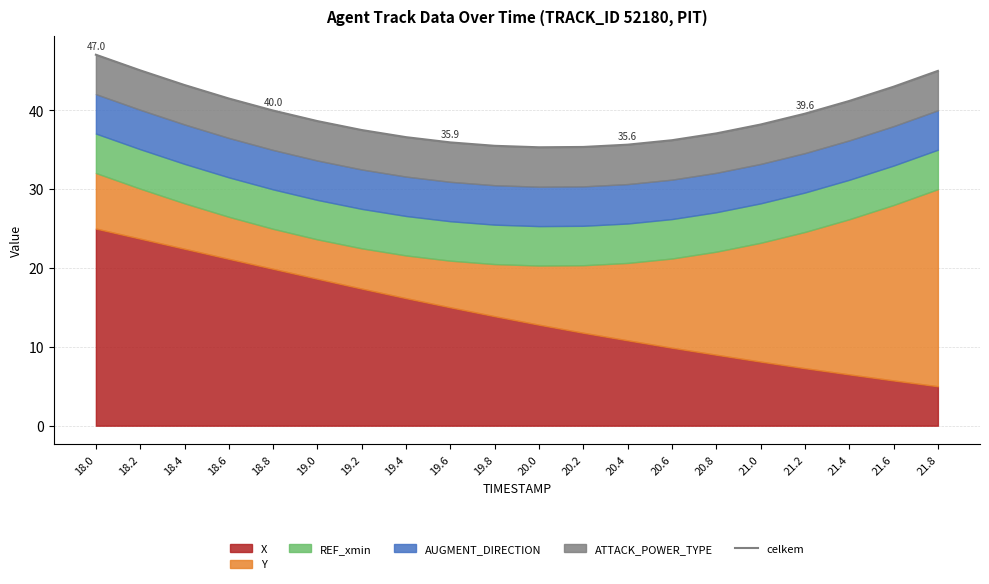

Between 19.8 and 21.8, which is larger?

21.8